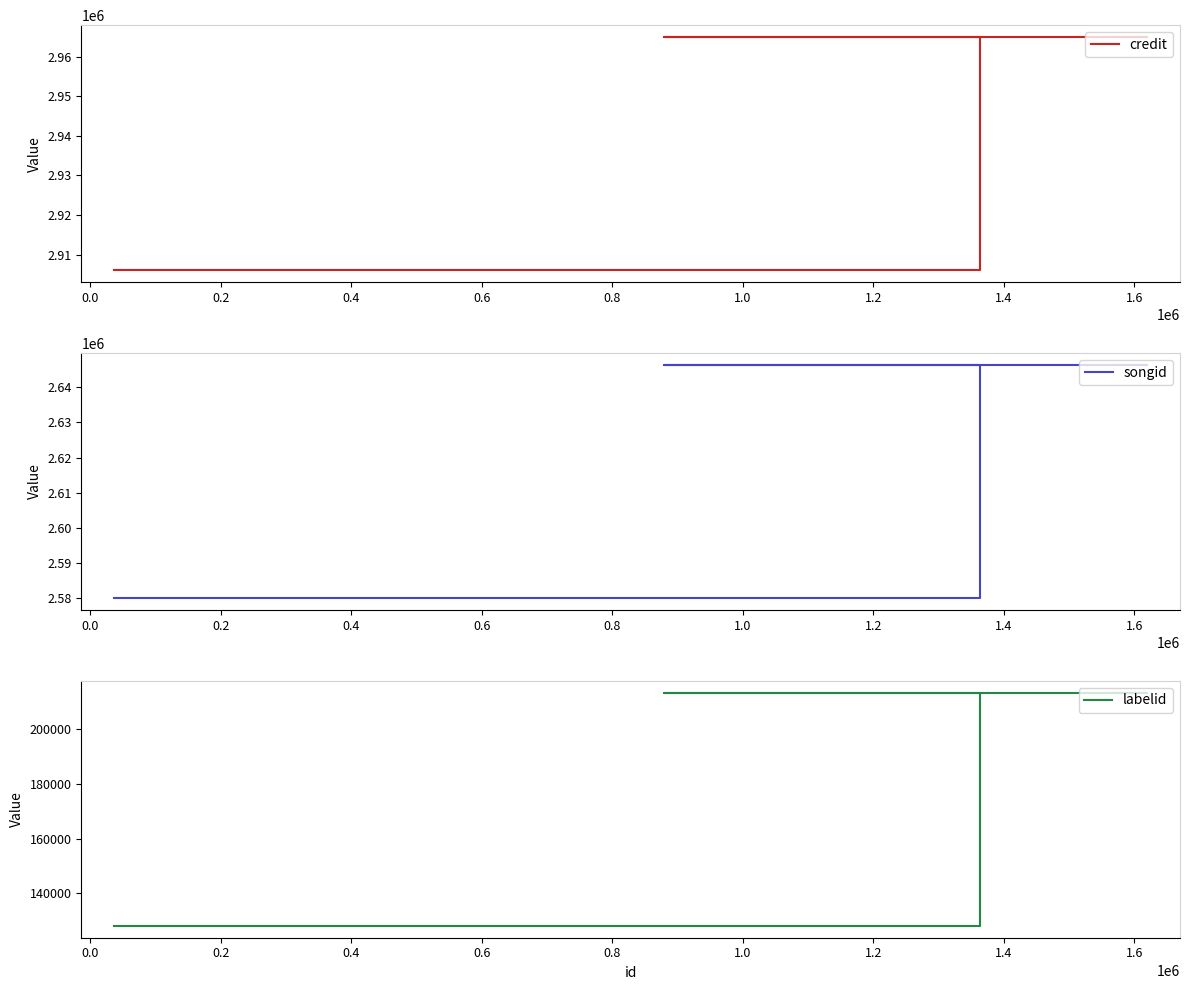

Is this an area chart (filled region under the line)?

No